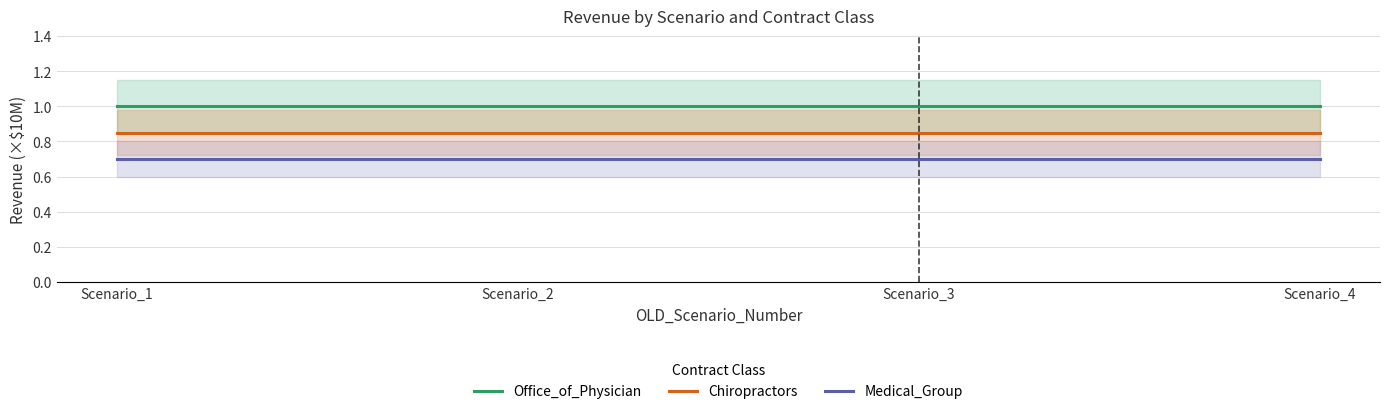

List the series in order of their overall mean, highest first.

Office_of_Physician, Chiropractors, Medical_Group